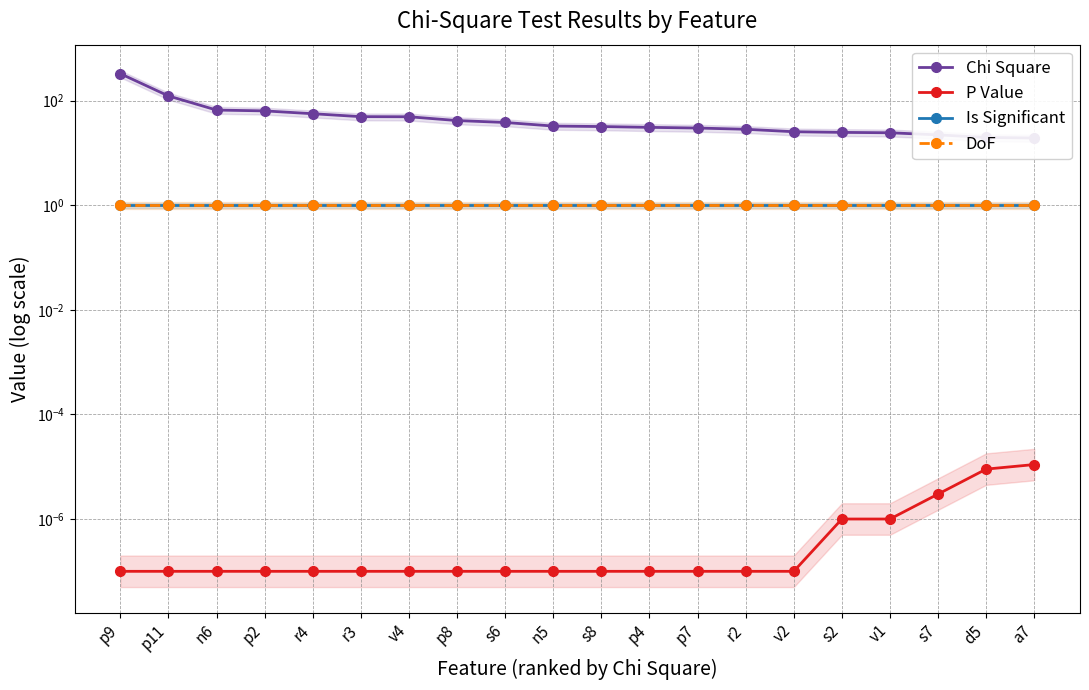

What is the label of the 16th point from the right?

r4